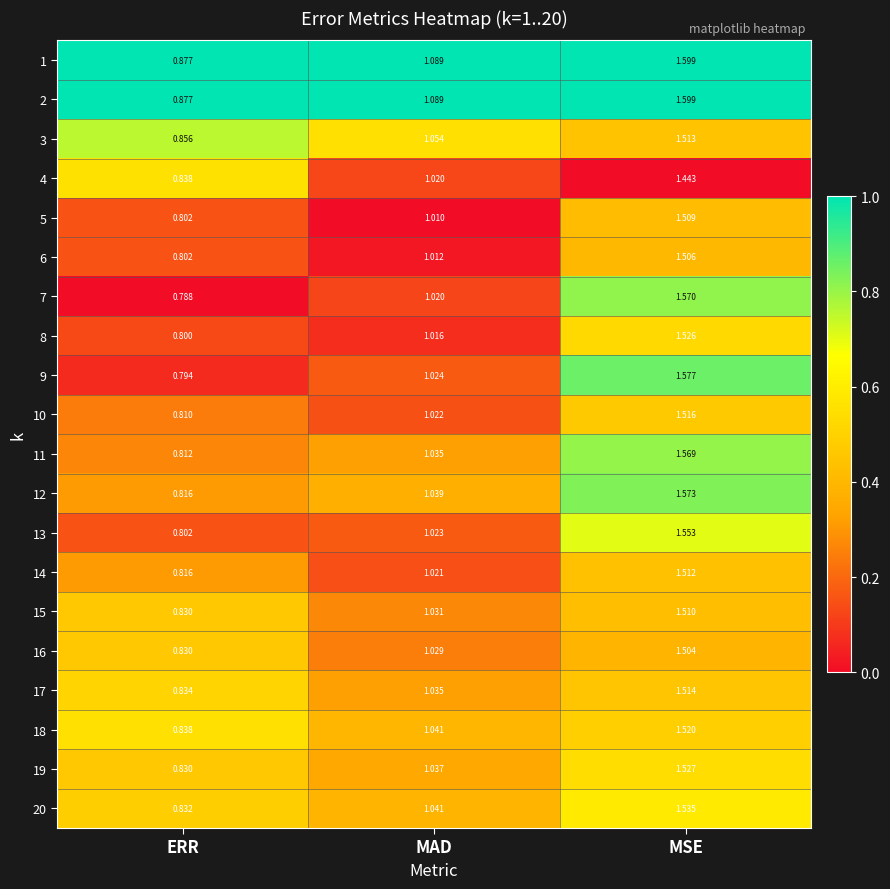

Which category has the highest value in the 16 series?

MSE